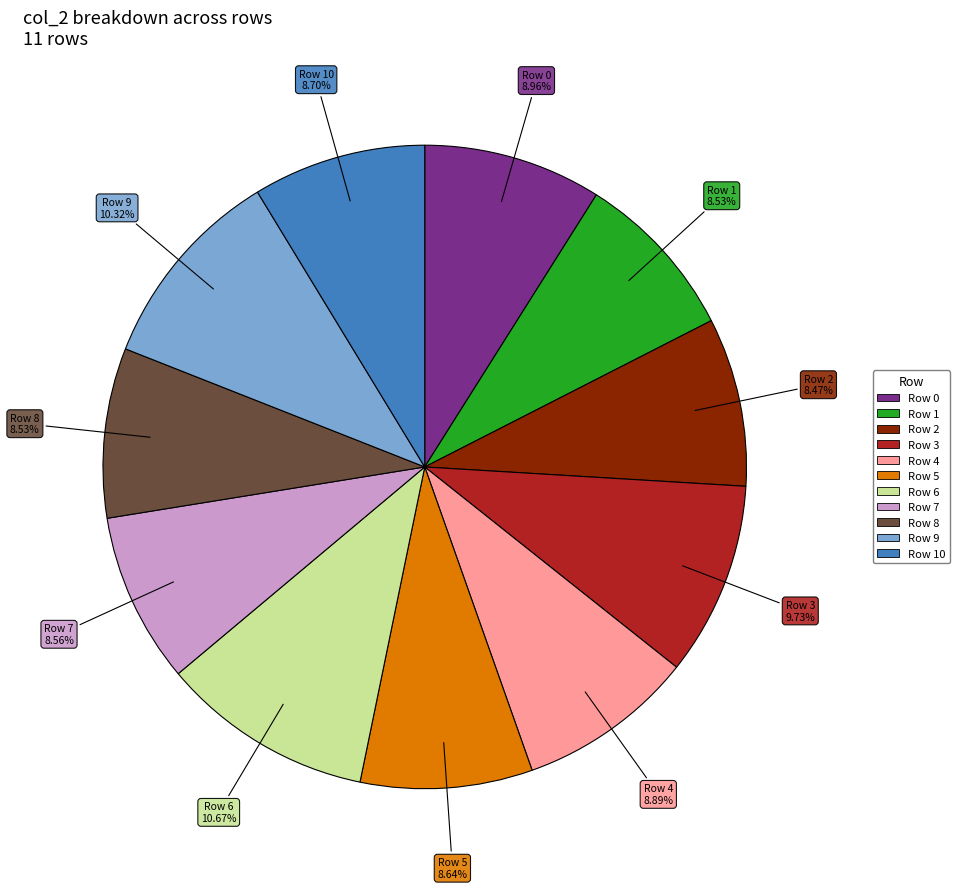

Does any single category account for the majority?

No